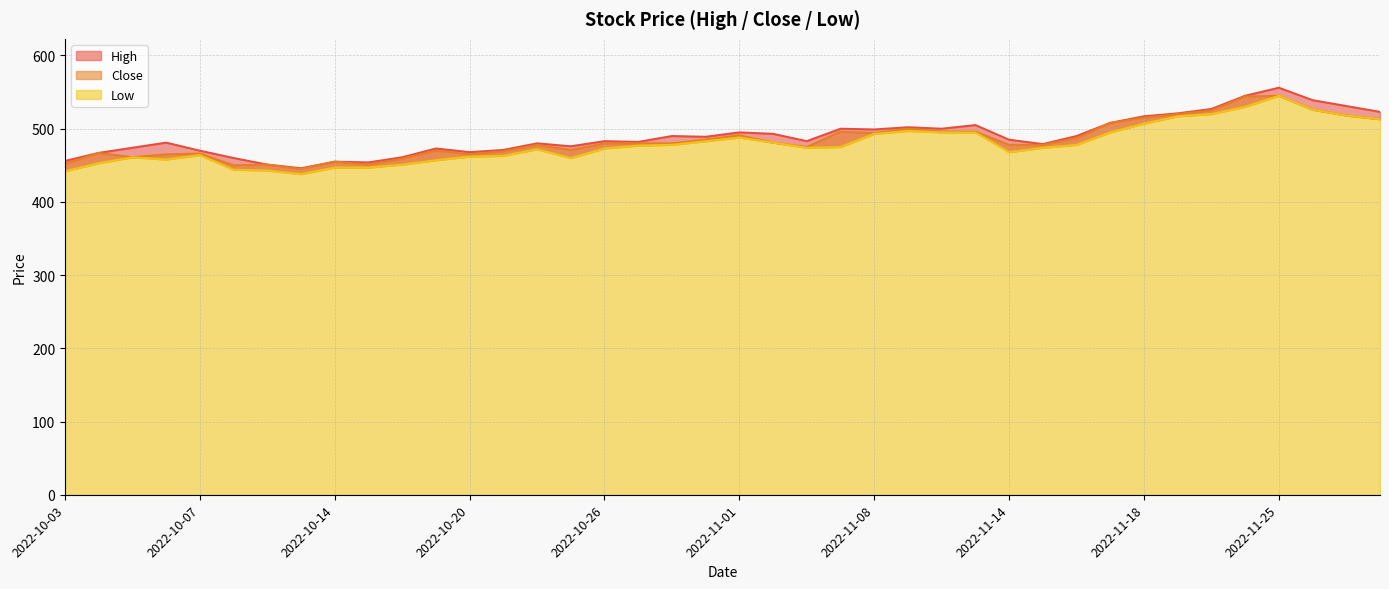

True or false: Low and High cross at least once.

False